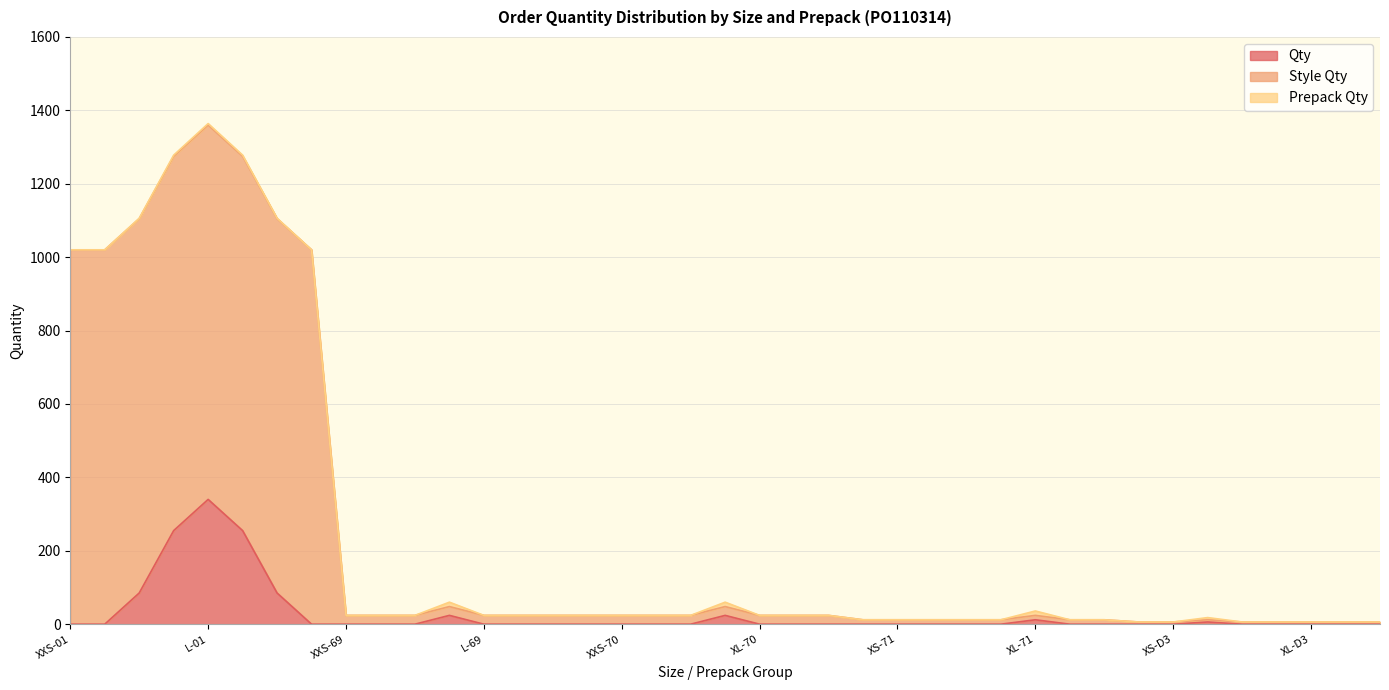

Which label corresponds to the smallest value in the chart?

XXS-01